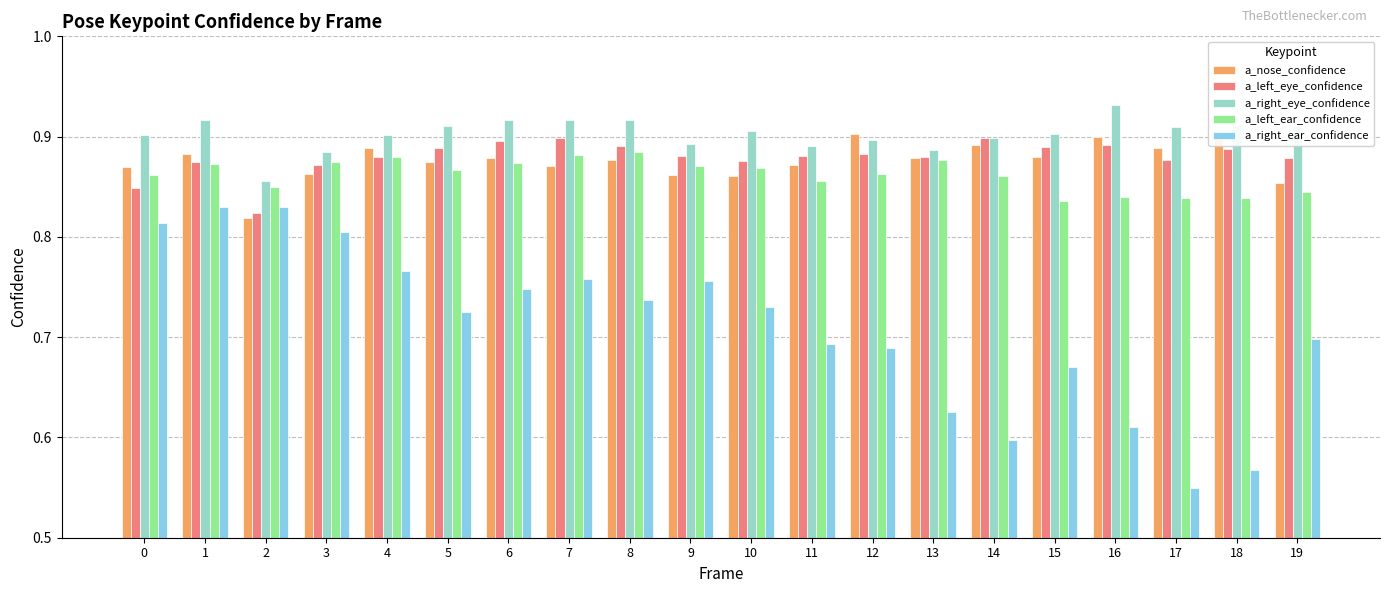

At which category is the sum across all series the highest?

1